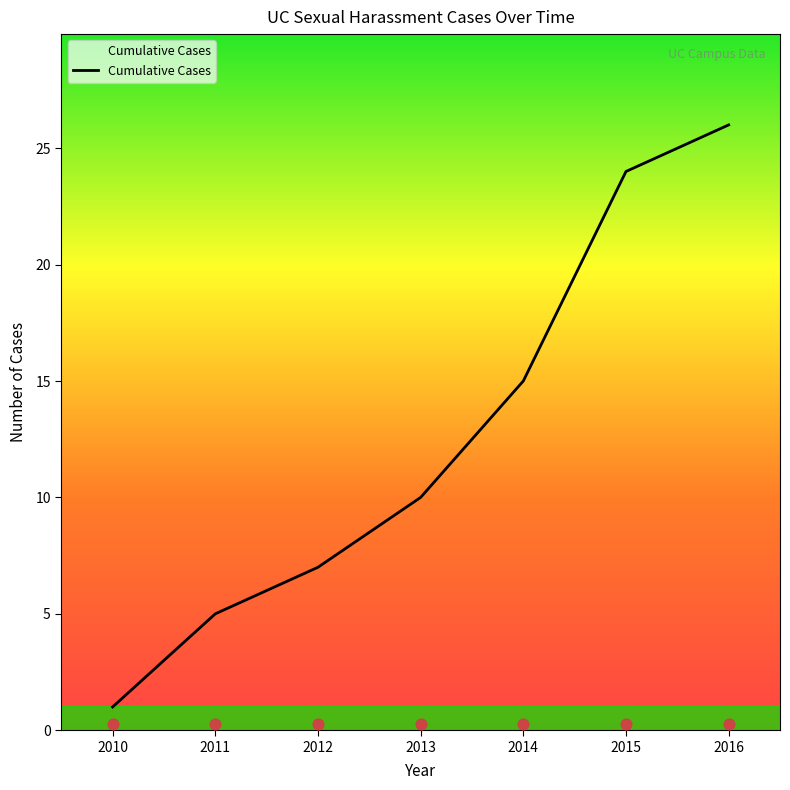

What is the ratio of the value at 2014 to the value at 2013?

1.5